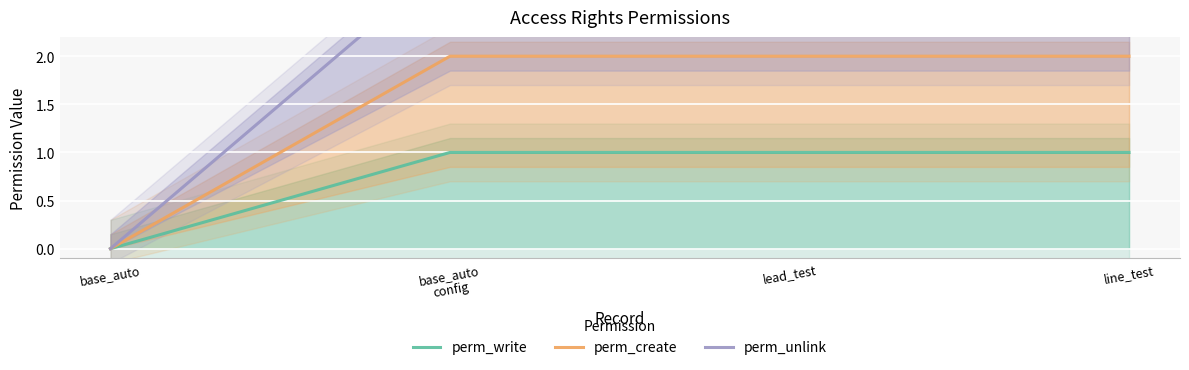

Rank the series by their average value, from lowest to highest.

perm_write, perm_create, perm_unlink